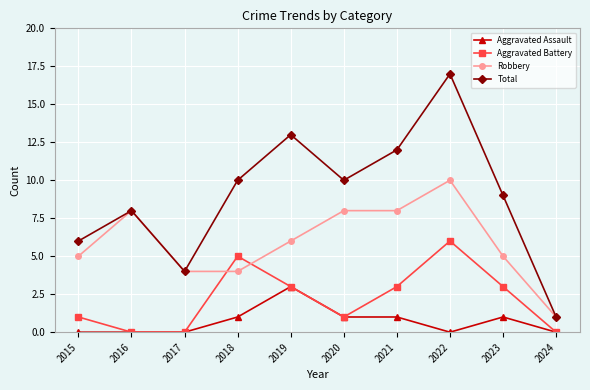

At which label does Robbery reach its peak?

2022